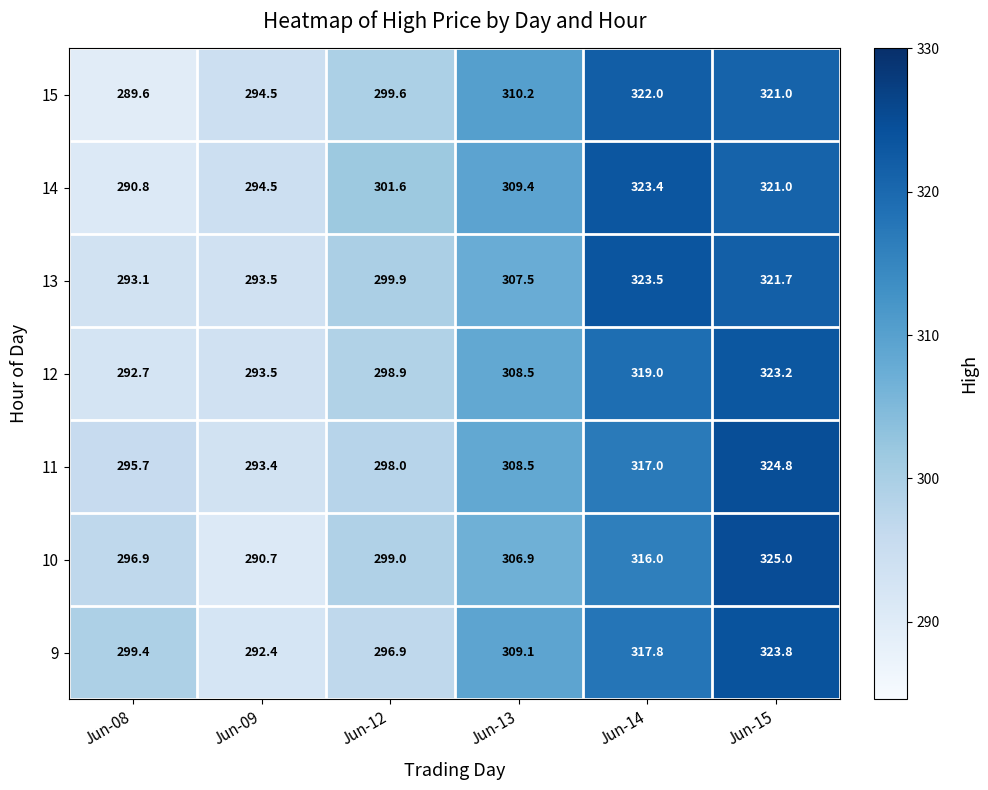

What is the maximum value for 12?

323.2